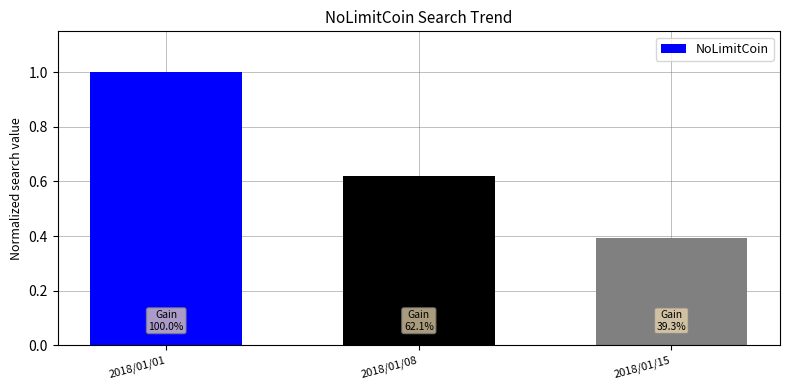

What is the average value?

0.7